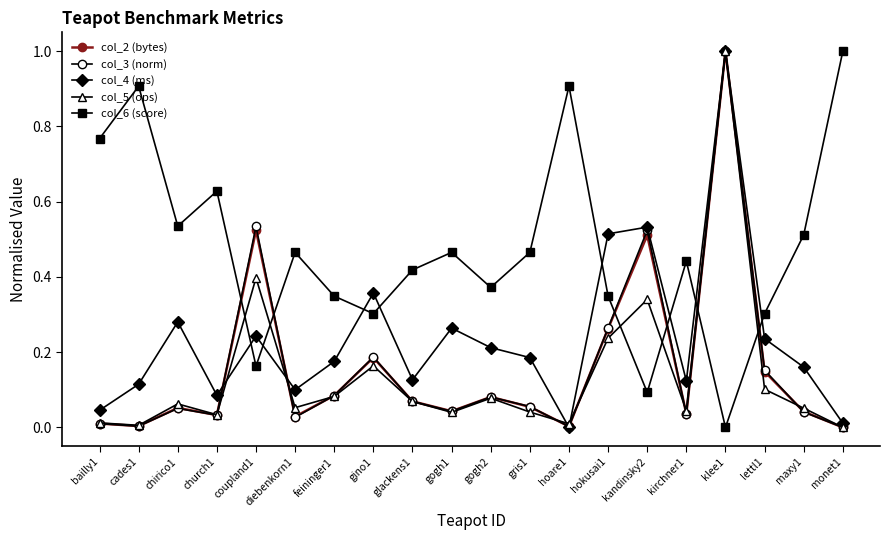

After their last crossing, which series has the higher values: col_5 (ops) or col_6 (score)?

col_6 (score)